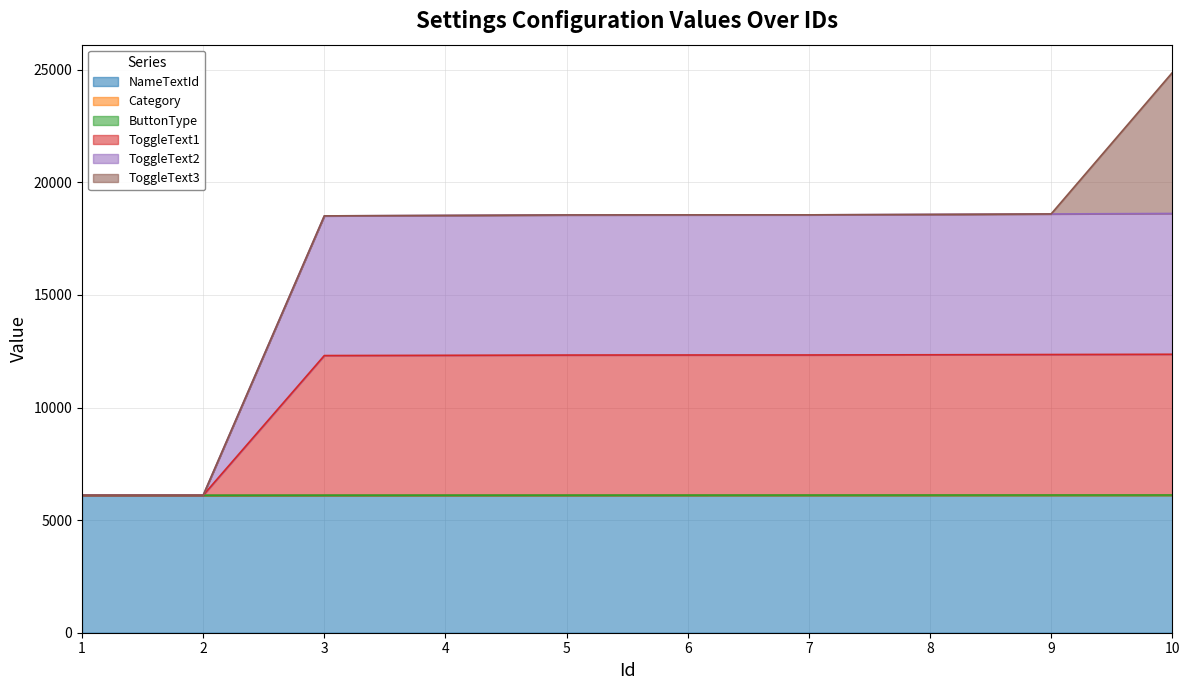

How many categories are shown in the chart?

10